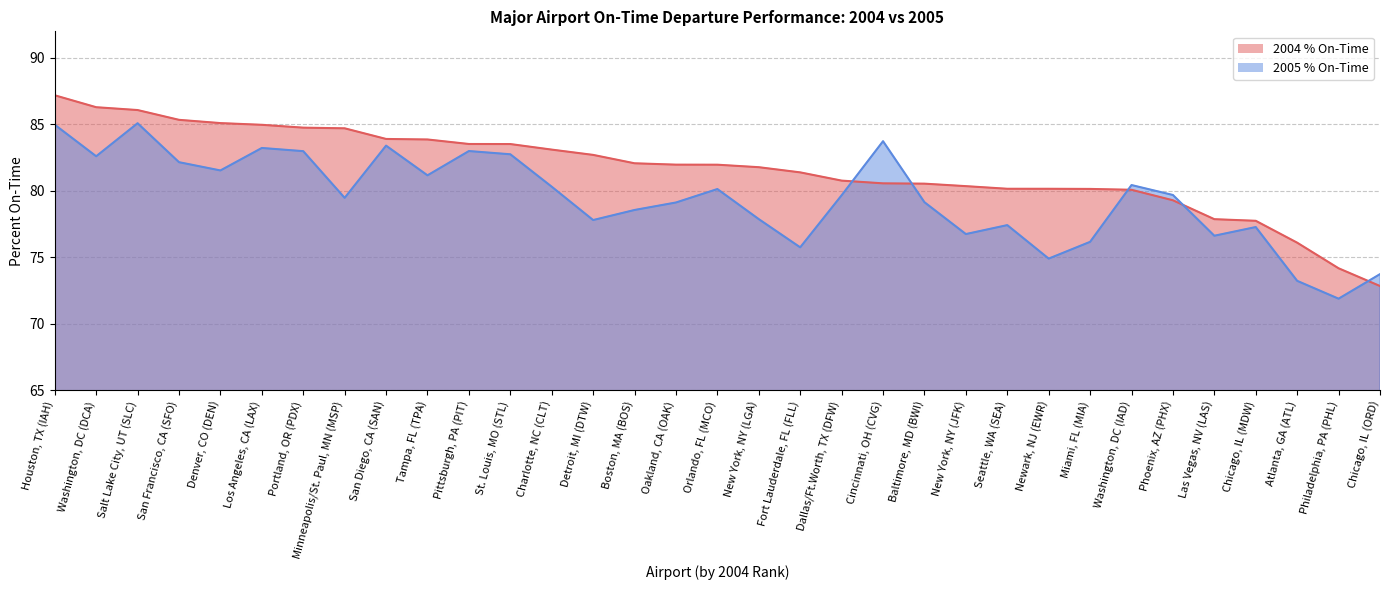

How many interior local peaks does the 2005 % On-Time series have?

9